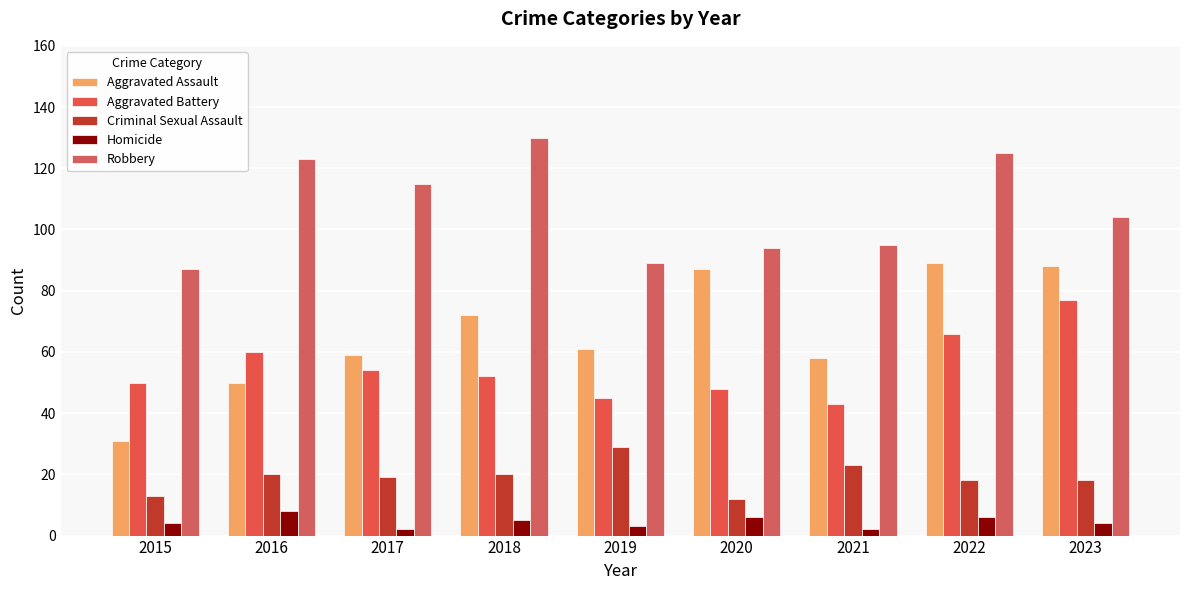

What is the sum of the Criminal Sexual Assault values at 2015 and 2021?

36